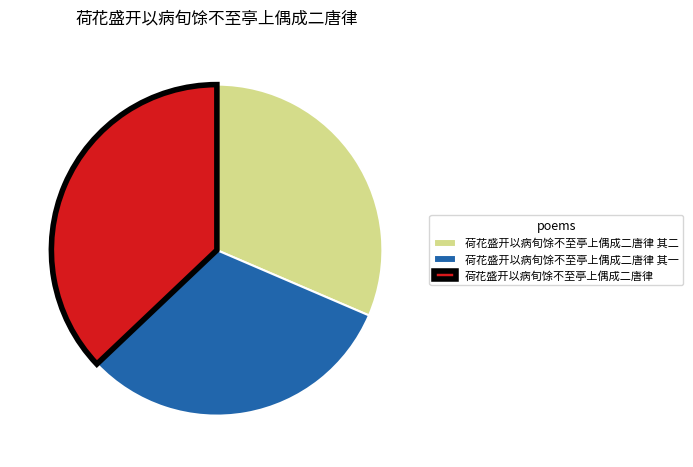

Is there any slice that represents more than half of the pie?

No